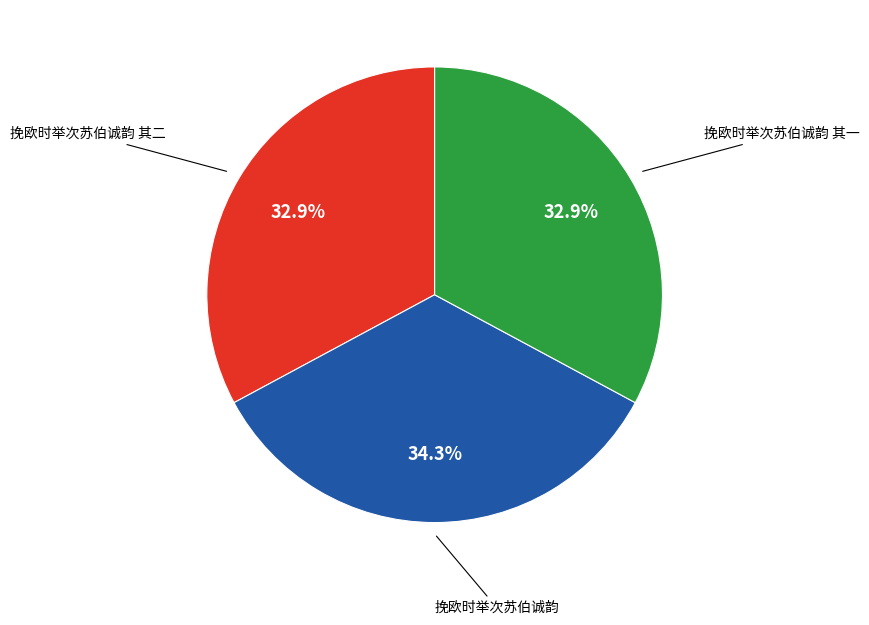

True or false: 挽欧时举次苏伯诚韵 其一 accounts for 33% of the total.

True